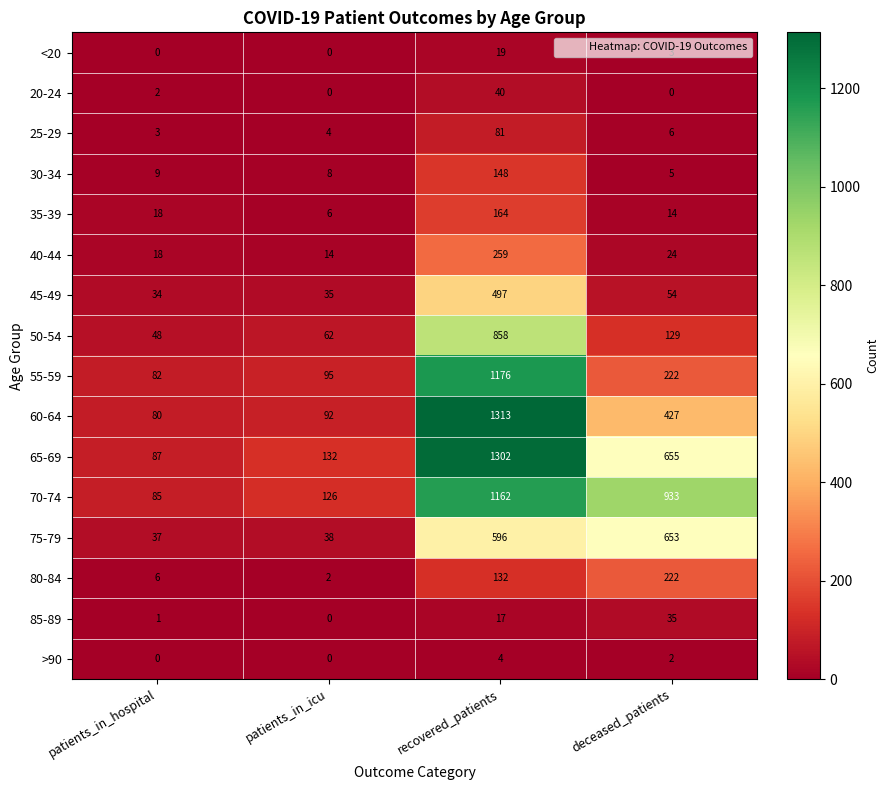

The 70-74 series shows 85 at patients_in_hospital. True or false?

True